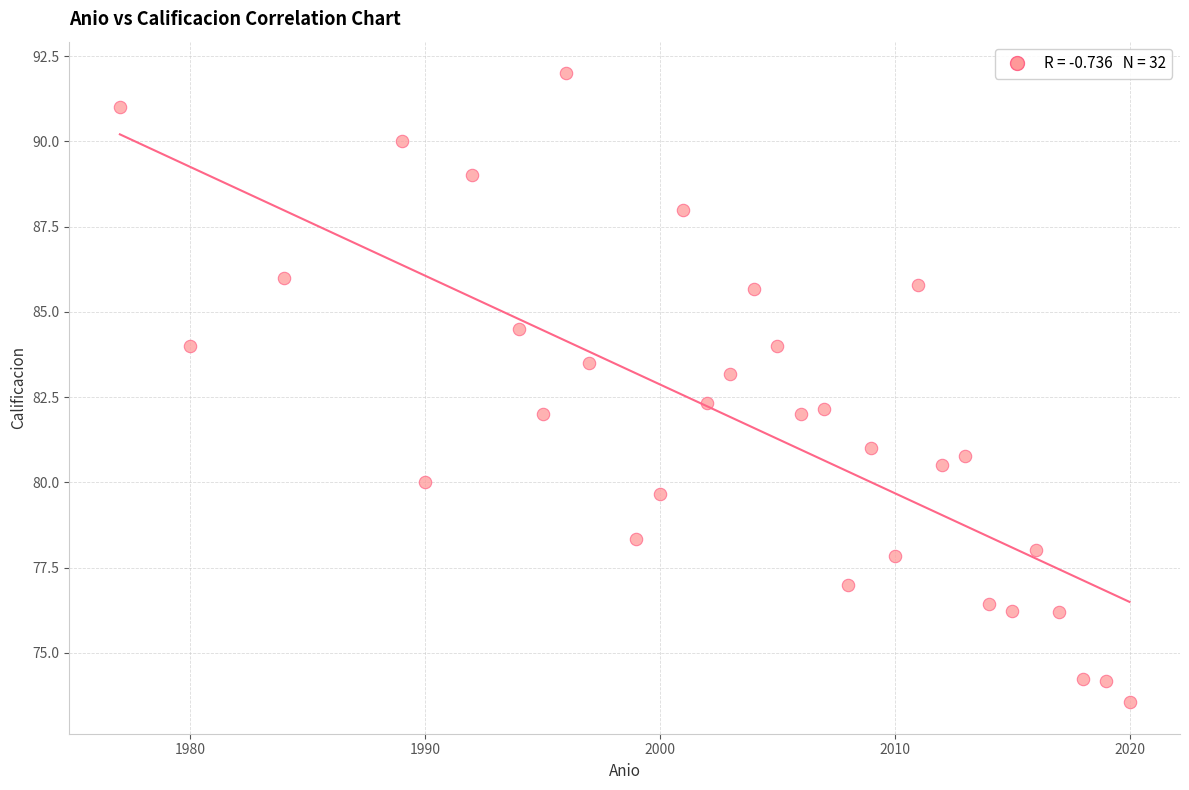

What is the range of X values (max minus min)?

43.0